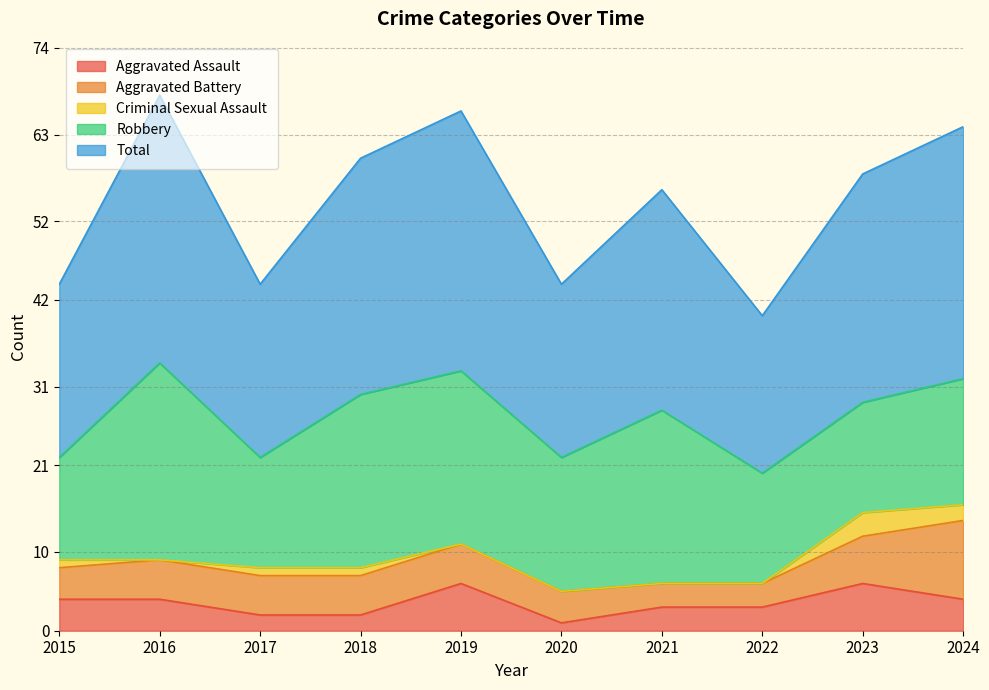

Is the value of Criminal Sexual Assault at 2024 greater than the value of Robbery at 2018?

No